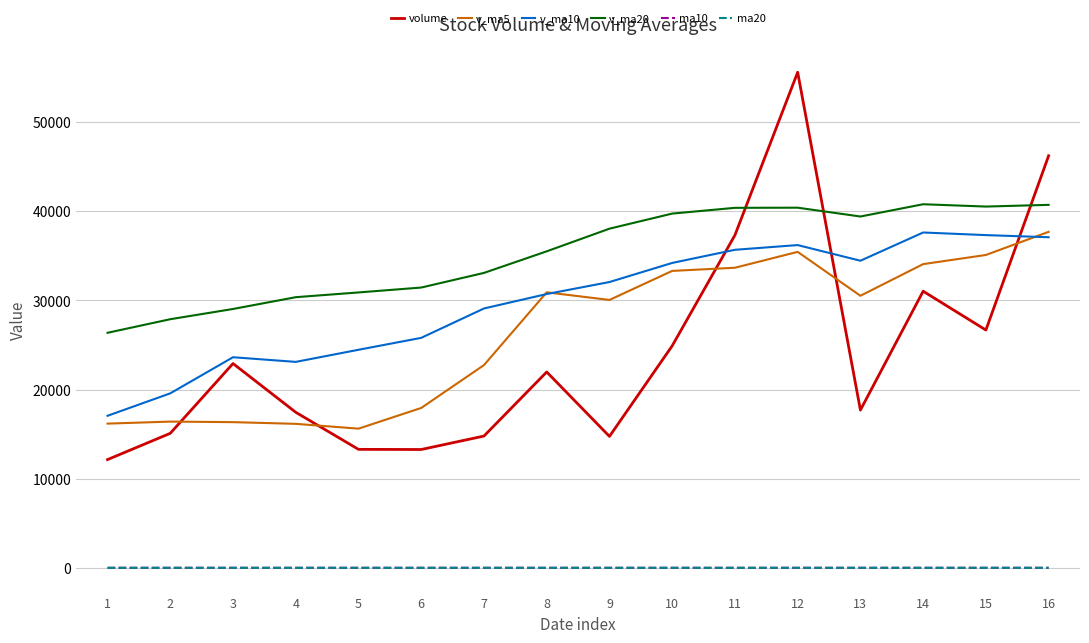

The value of v_ma20 at 3 is 29044.5. True or false?

True